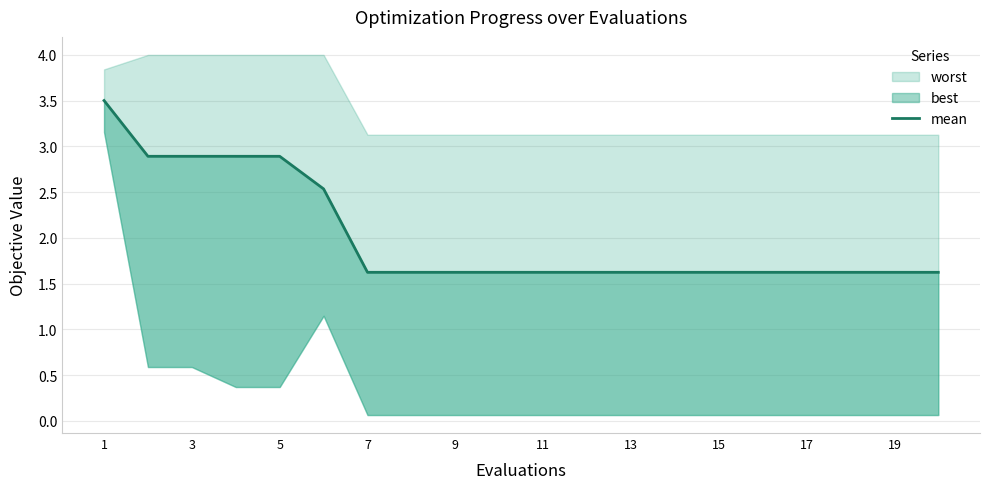

Reading left to right, extract all data points from this chart.

3.5	2.9	2.9	2.9	2.9	2.5	1.6	1.6	1.6	1.6	1.6	1.6	1.6	1.6	1.6	1.6	1.6	1.6	1.6	1.6